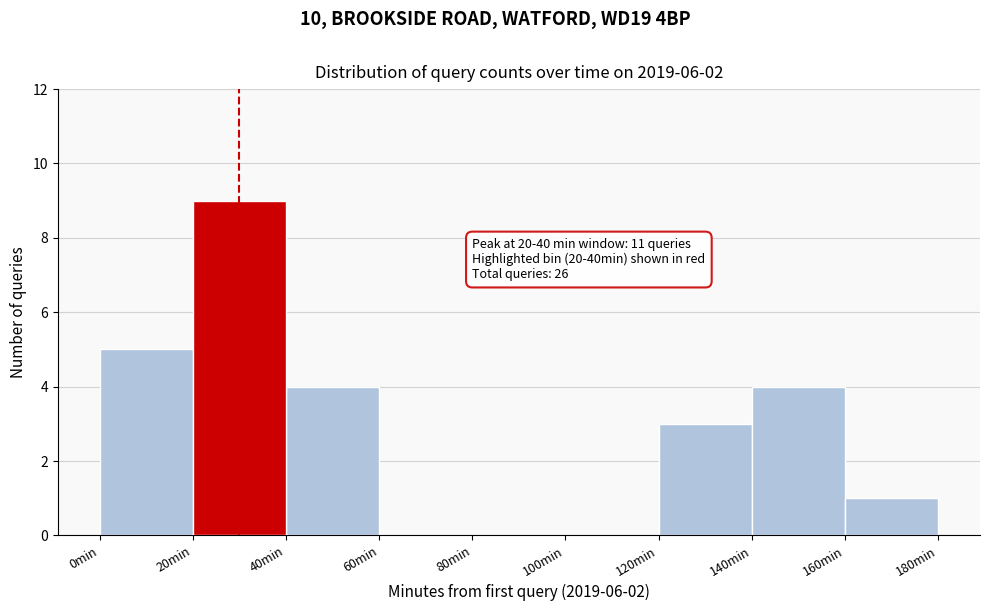

Which range on the x-axis has the tallest bar?

20 to 40